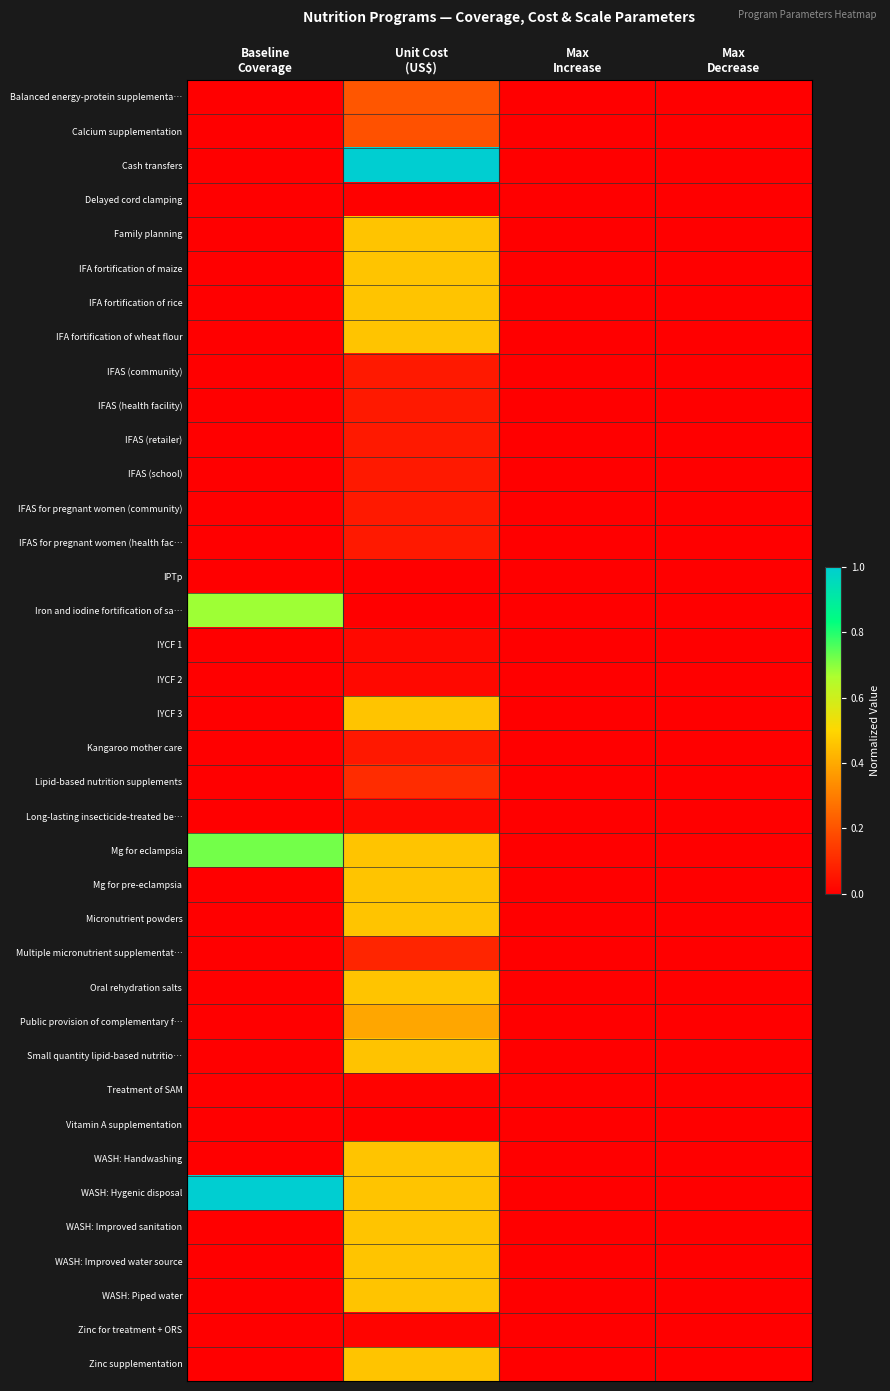

What is the difference between the highest and lowest values at Unit Cost
(US$)?

1.0